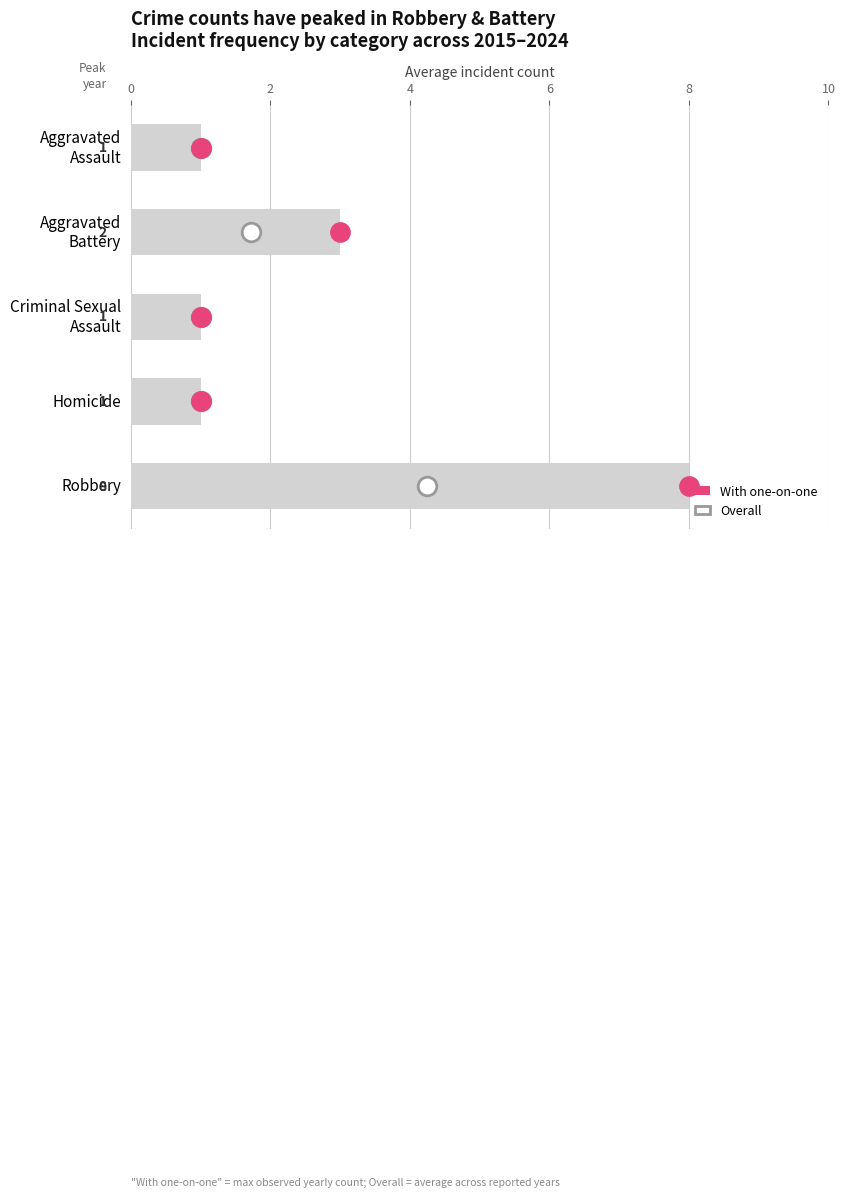

Which series reaches the minimum Y coordinate?

Overall